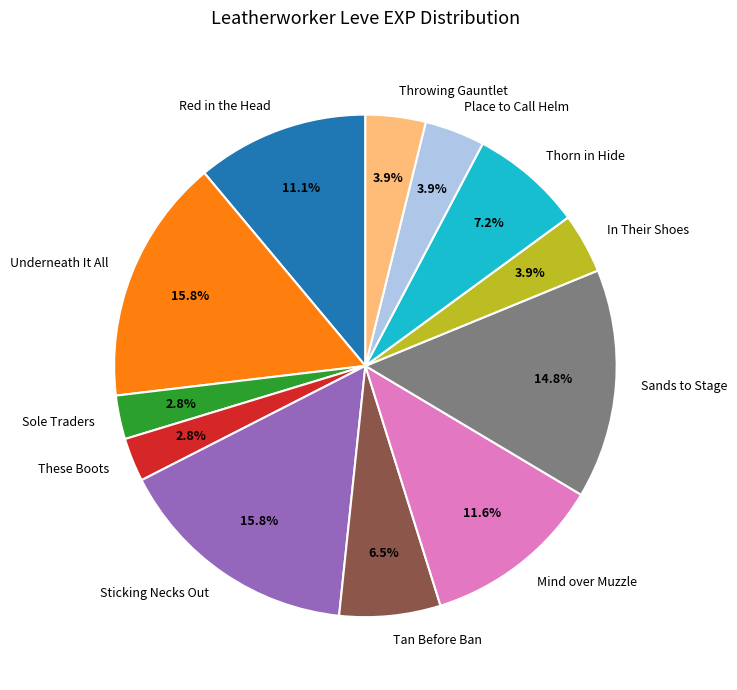

Is Sands to Stage the majority of the pie?

No